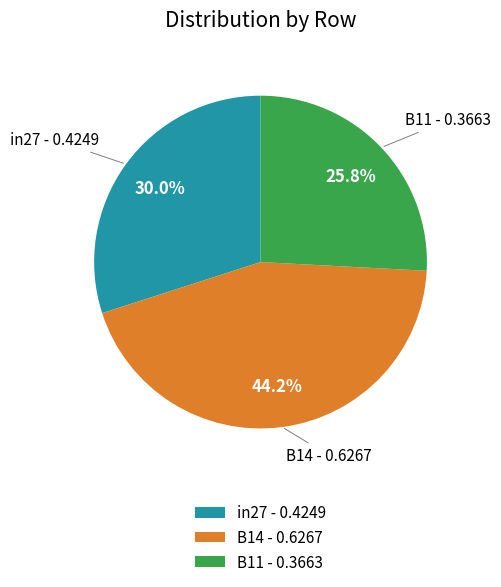

Count the number of slices in the pie.

3